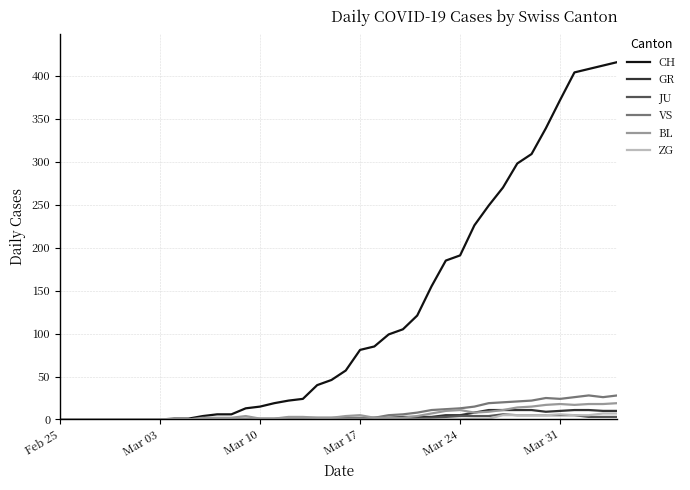

Does the chart have visible grid lines?

Yes